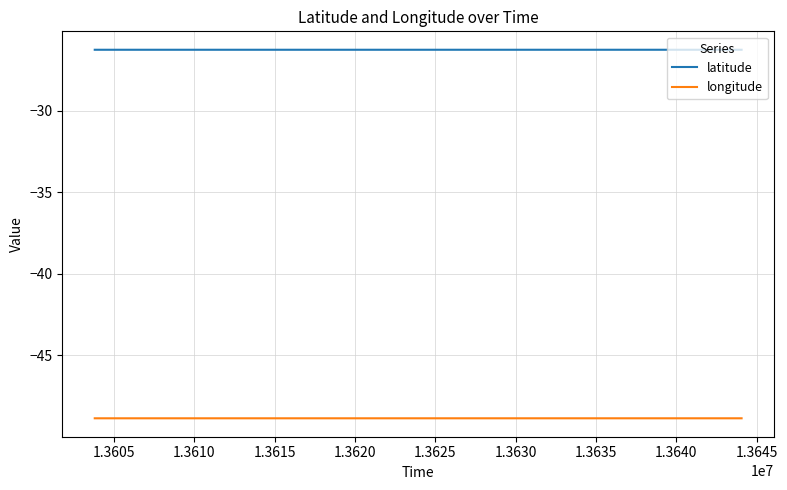

List the series in order of their peak value, lowest first.

longitude, latitude